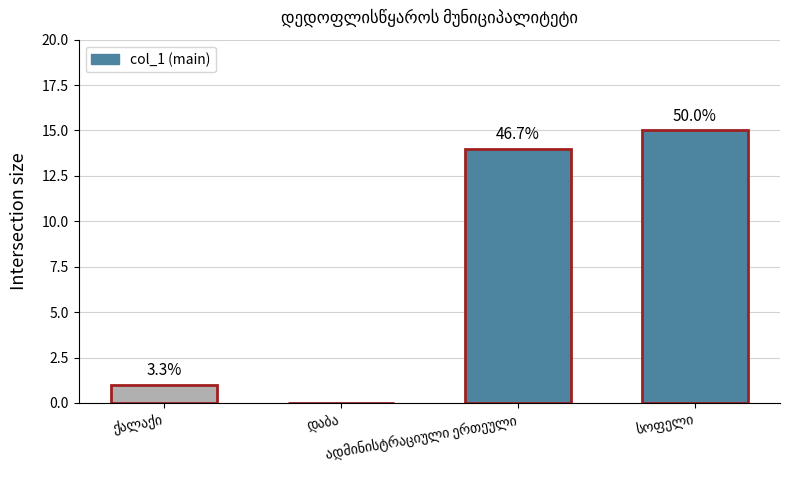

Count the number of data series in this chart.

1